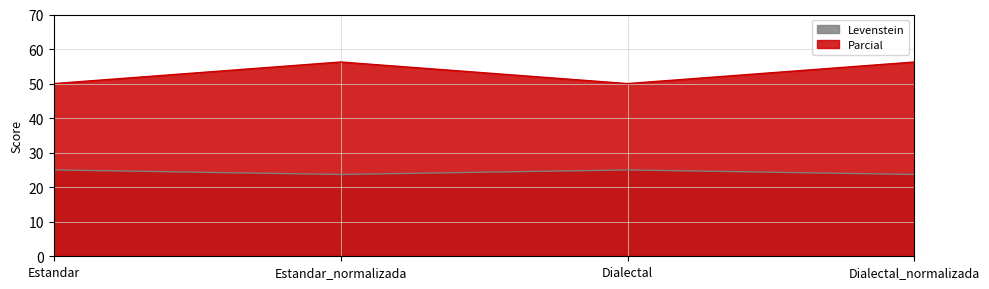

What is the greatest value displayed?

56.2